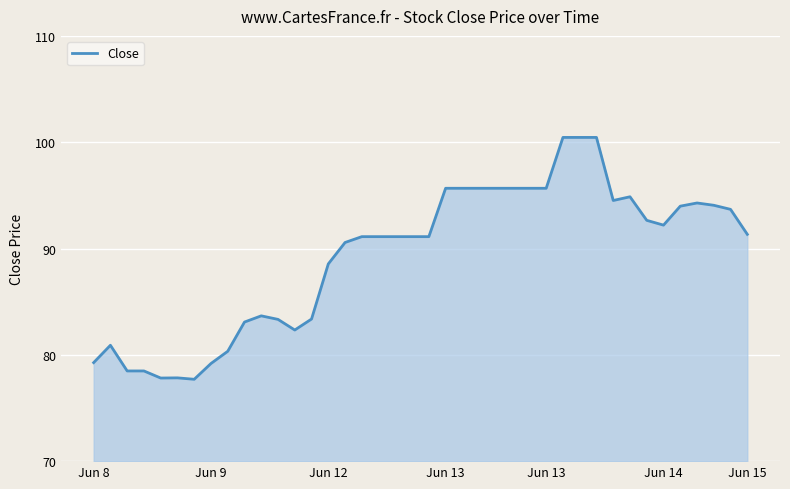

What is the greatest value displayed?

100.5